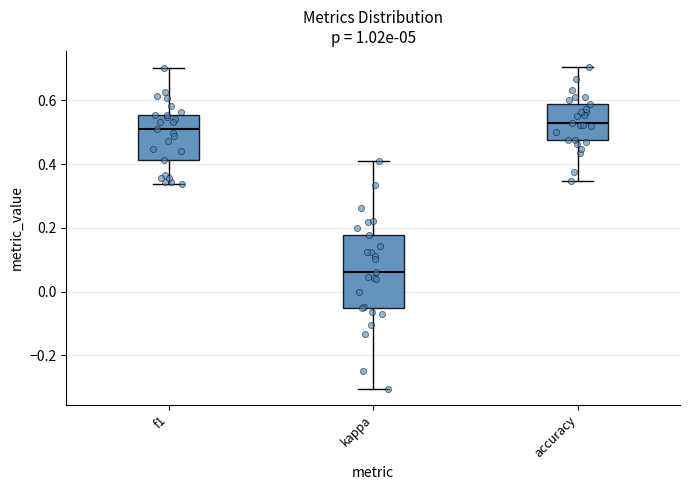

Comparing the boxes themselves (not the whiskers), which one is the tallest?

kappa